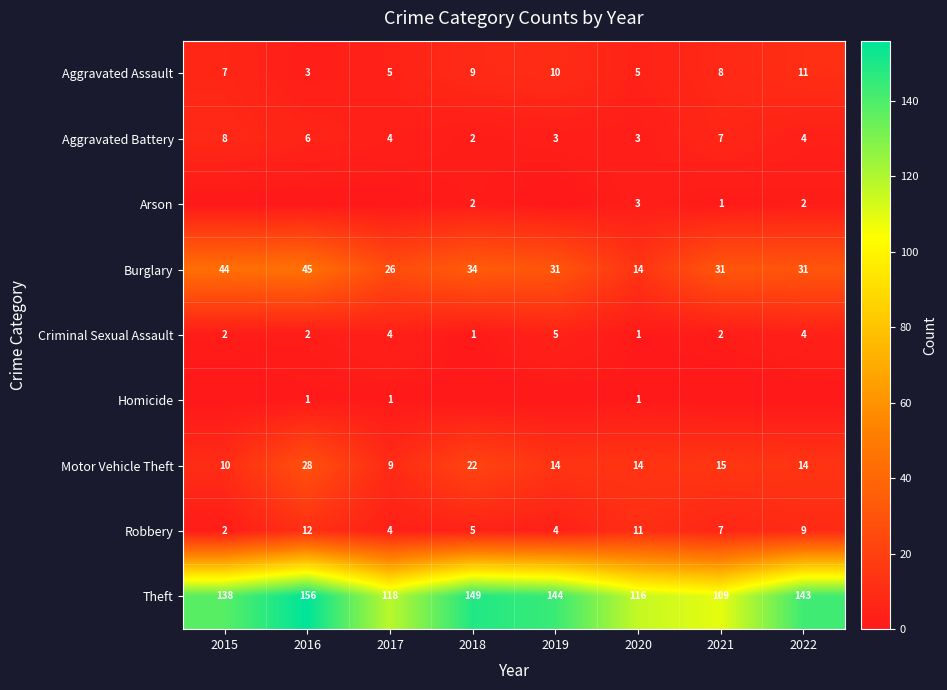

How many Robbery values are between 4 and 11?

6